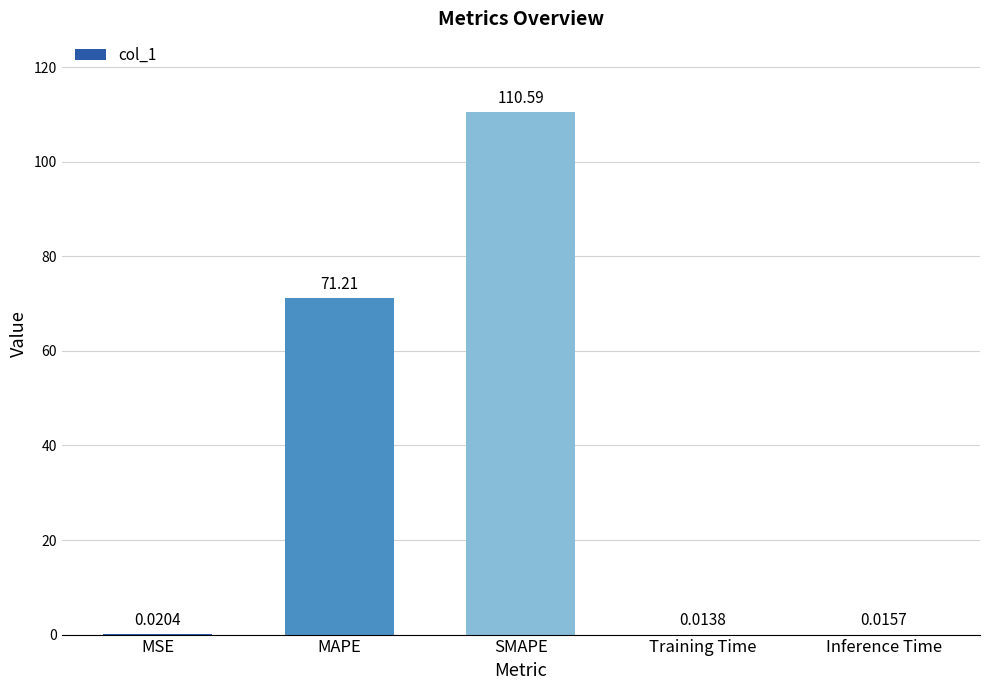

At which label is the value closest to 55?

MAPE